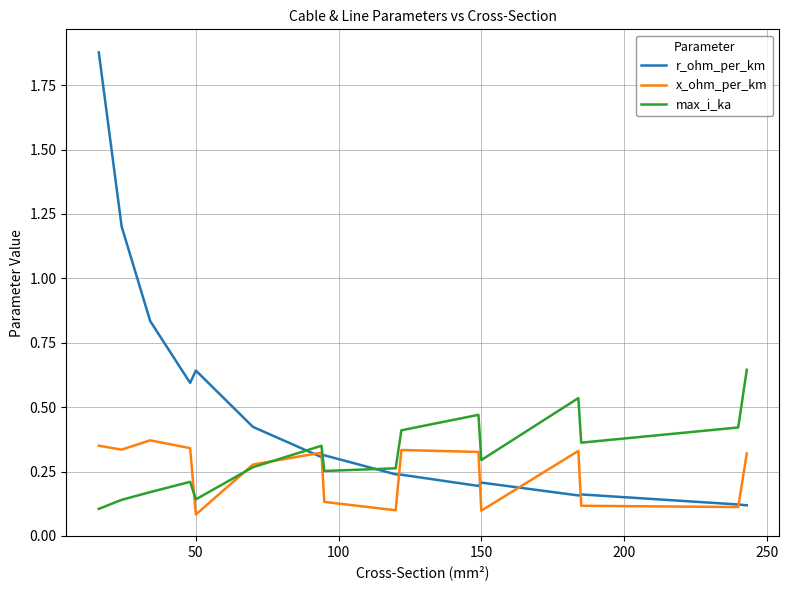

Rank the series by their average value, from highest to lowest.

r_ohm_per_km, max_i_ka, x_ohm_per_km